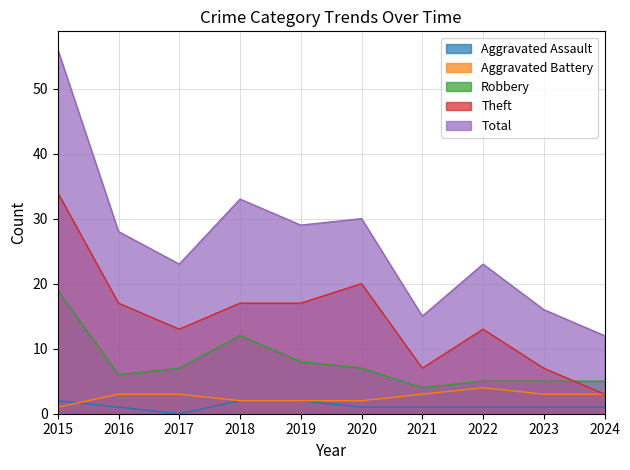

At which category does Robbery reach its first local peak?

2018